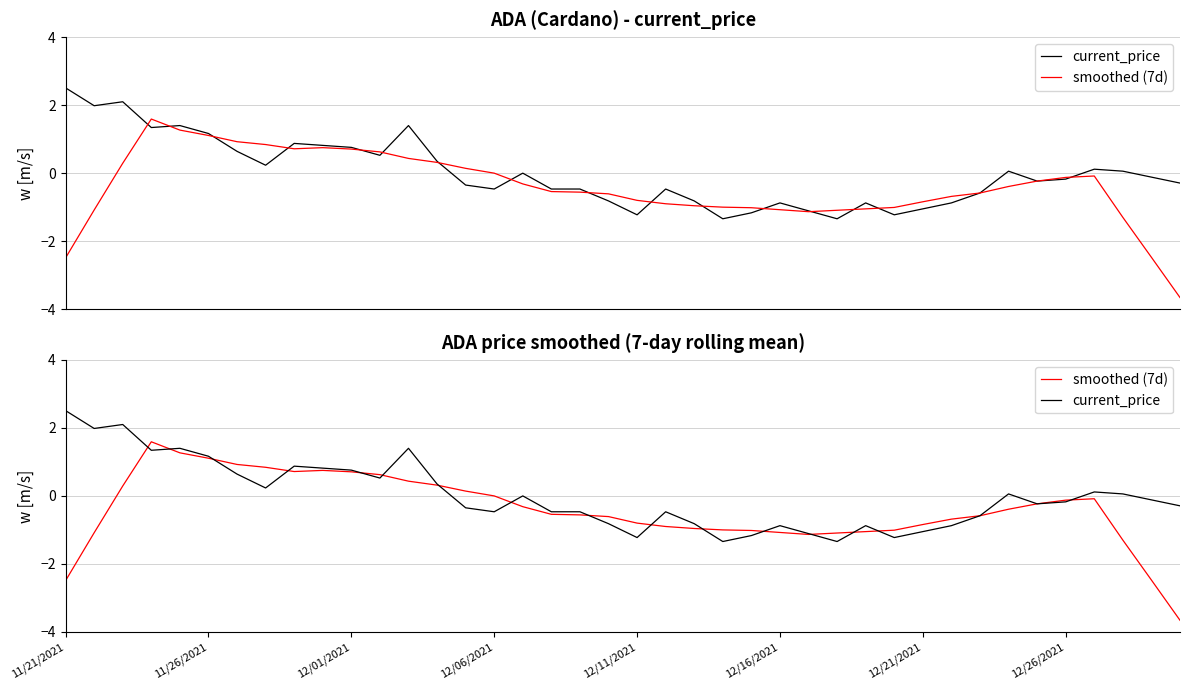

How many intersections are there between smoothed (7d) and current_price?

17